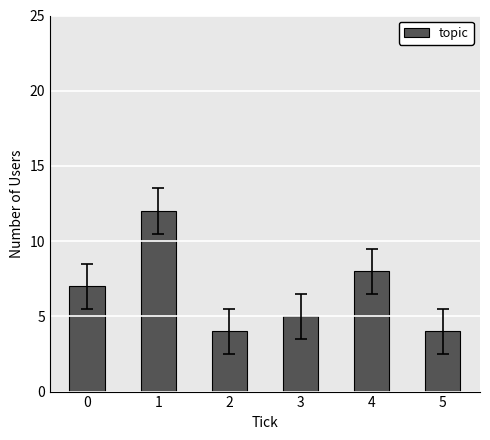

Reading left to right, extract all data points from this chart.

0=7	1=12	2=4	3=5	4=8	5=4